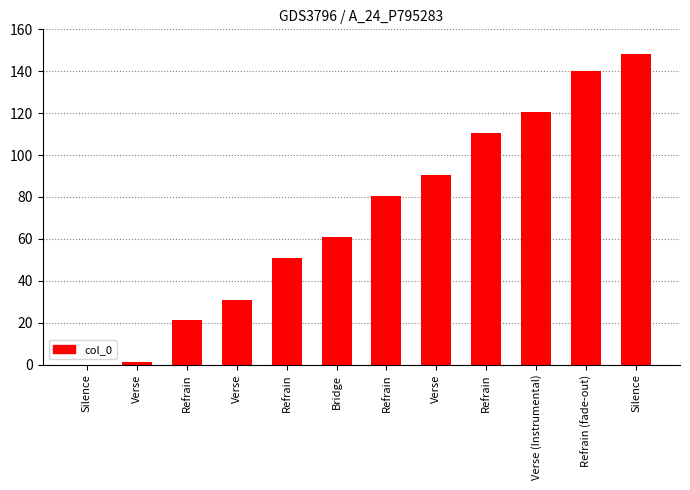

Rank the categories by value from highest to lowest.

Silence, Refrain (fade-out), Verse (Instrumental), Refrain, Verse, Refrain, Bridge, Refrain, Verse, Refrain, Verse, Silence